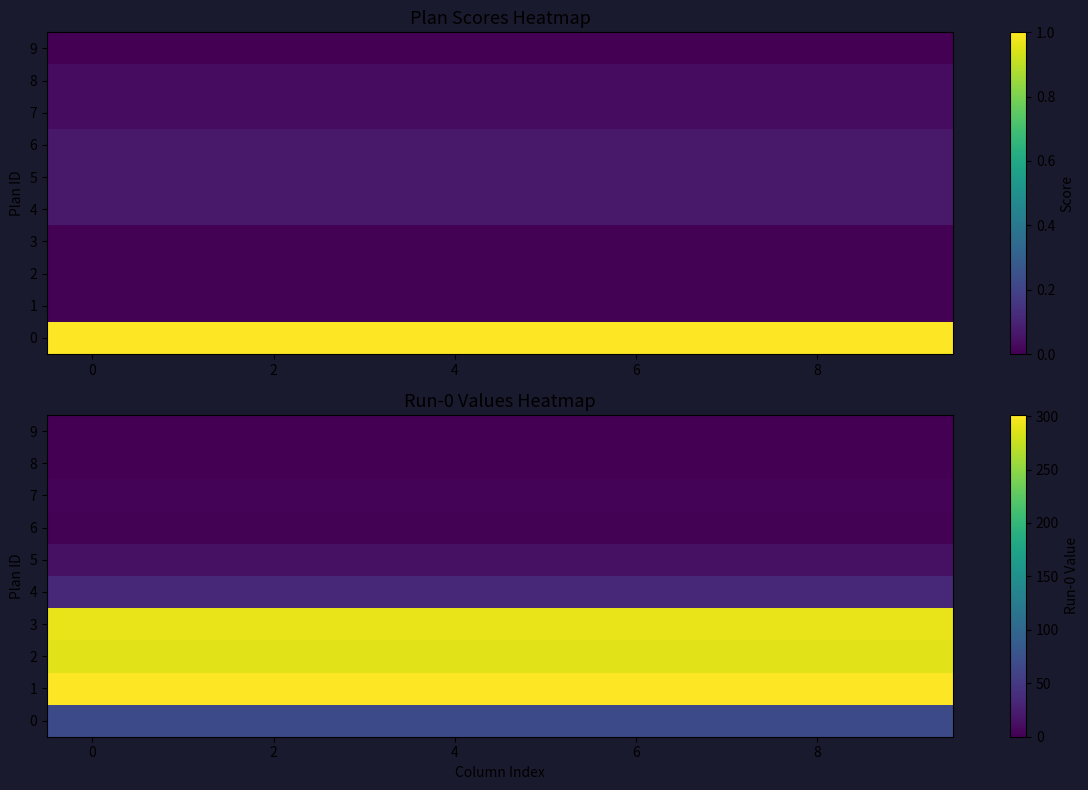

What is the minimum value for 0?

68